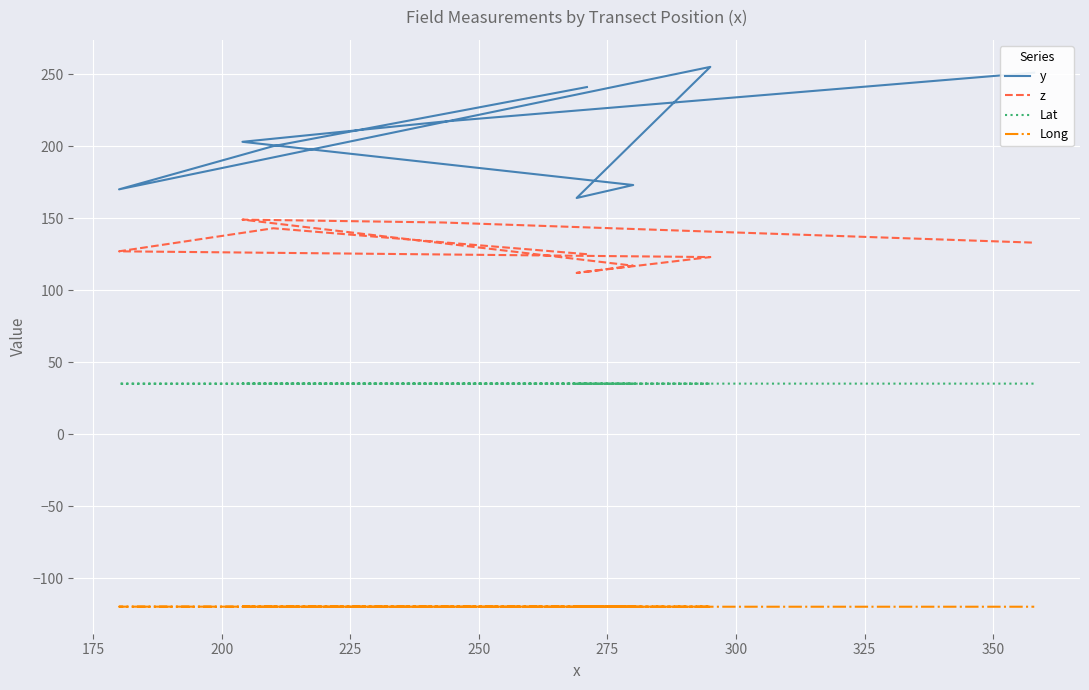

What is the minimum value shown in the chart?

-119.7